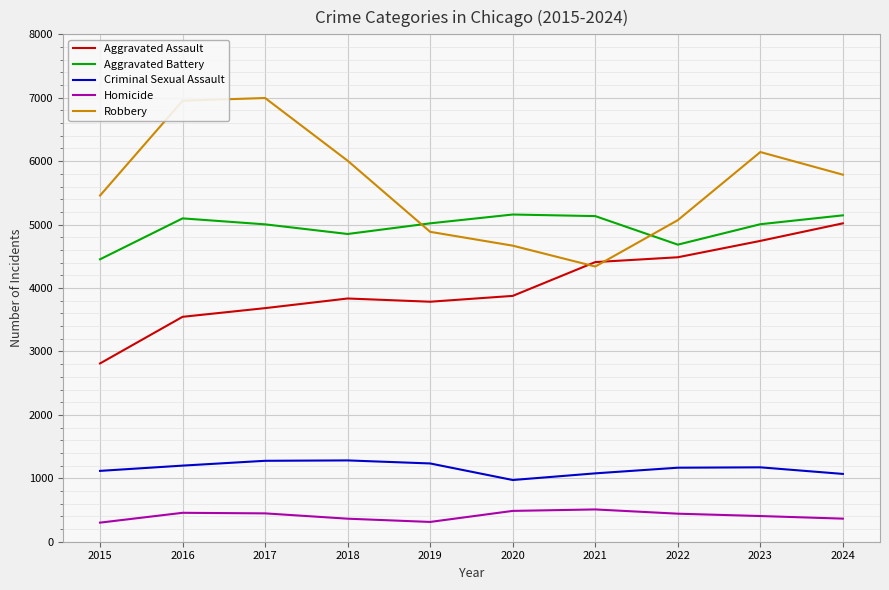

Rank the series at 2017 from highest to lowest value.

Robbery, Aggravated Battery, Aggravated Assault, Criminal Sexual Assault, Homicide